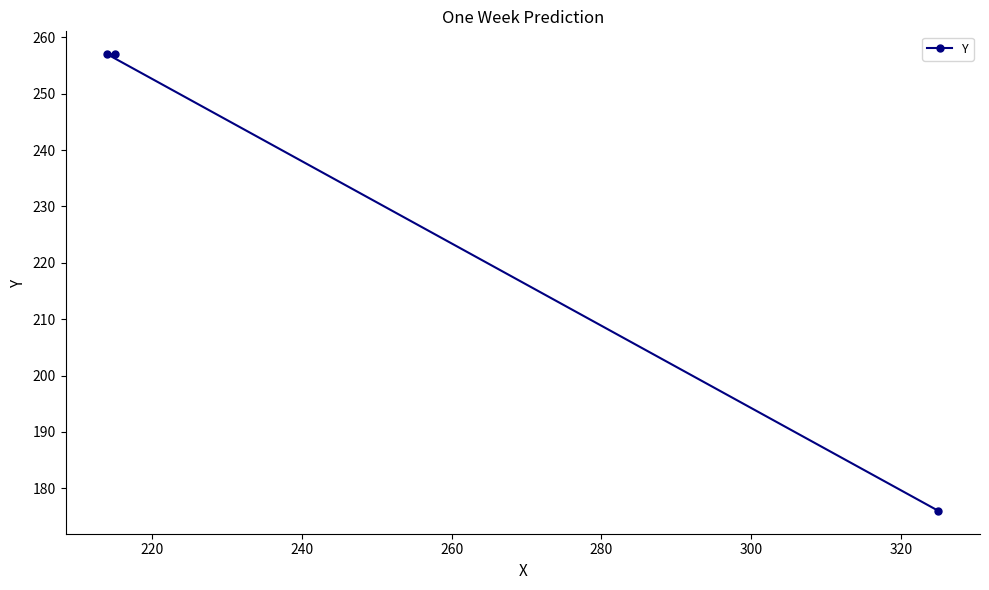

What is the average value?

230